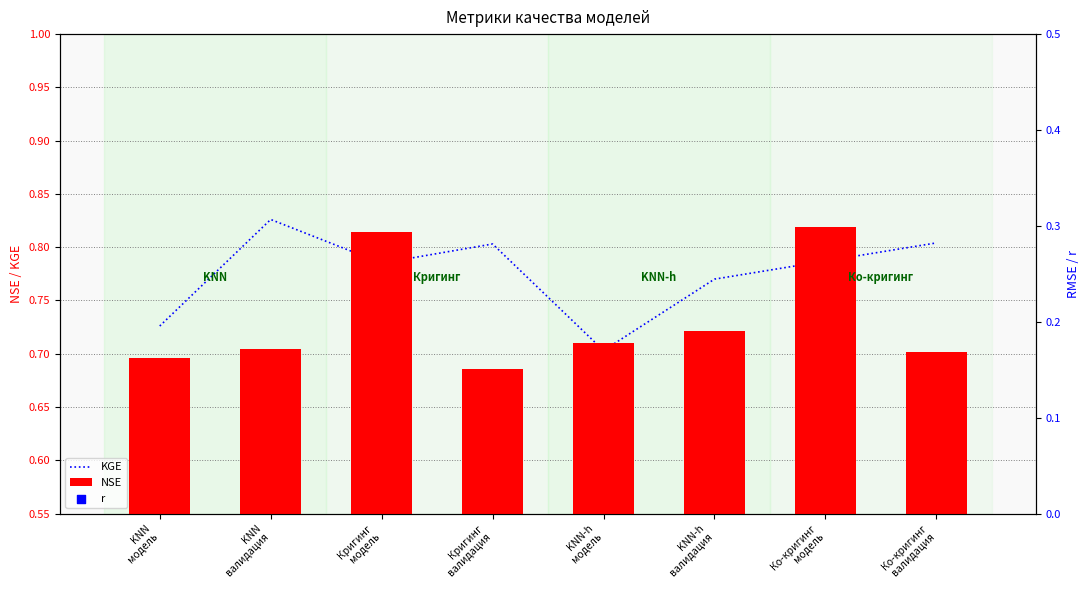

At how many categories does at least one series exceed 0?

8